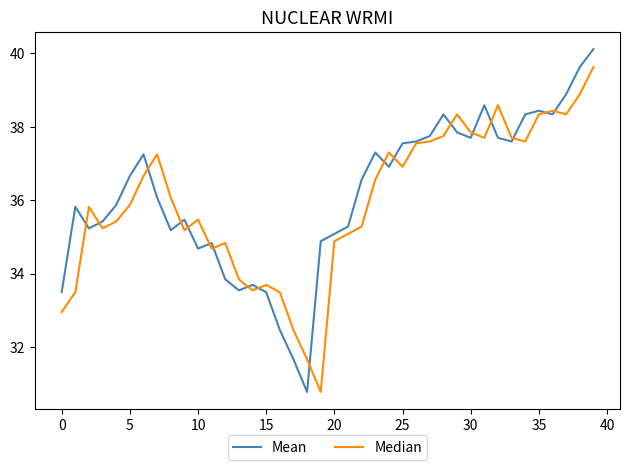

Rank the series by their maximum value, from lowest to highest.

Median, Mean